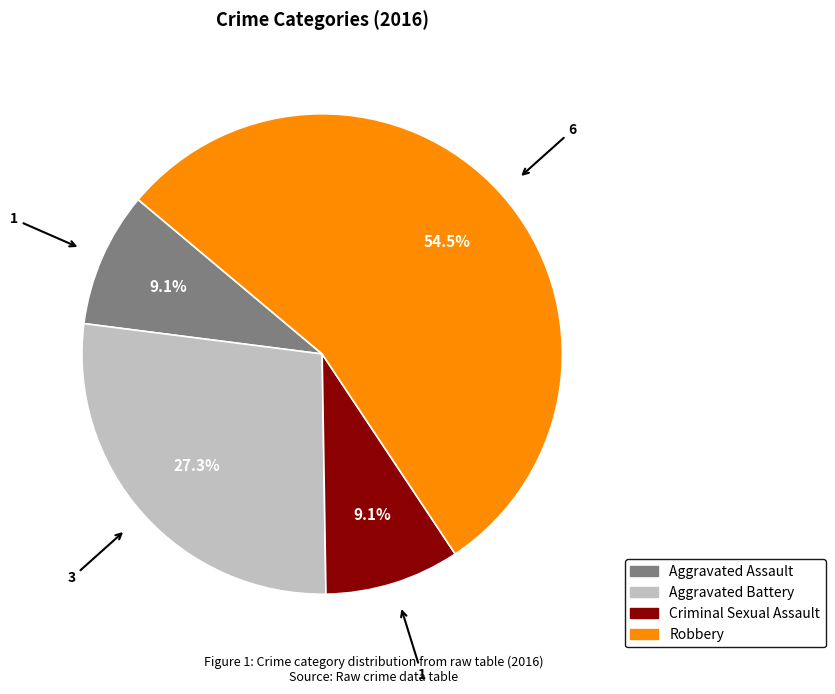

Do Aggravated Assault and Aggravated Battery together represent more than half of the pie?

No